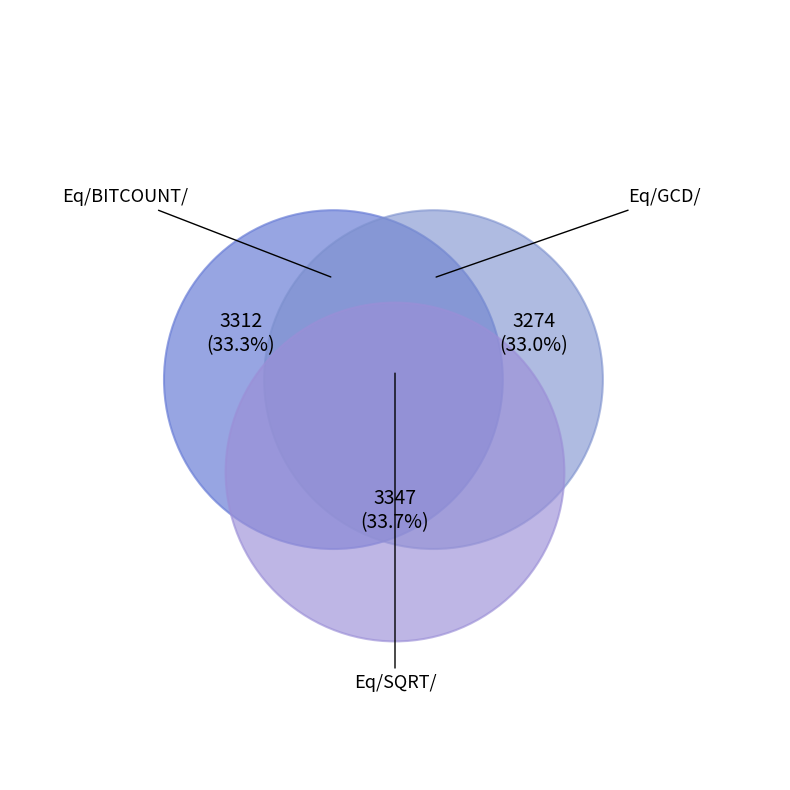

Is there any slice that represents more than half of the pie?

No